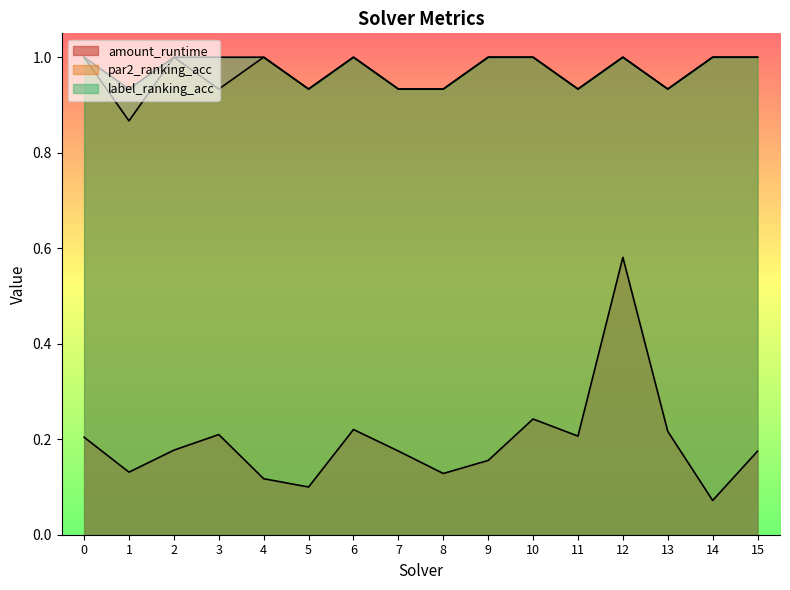

At which label does label_ranking_acc reach its minimum?

1